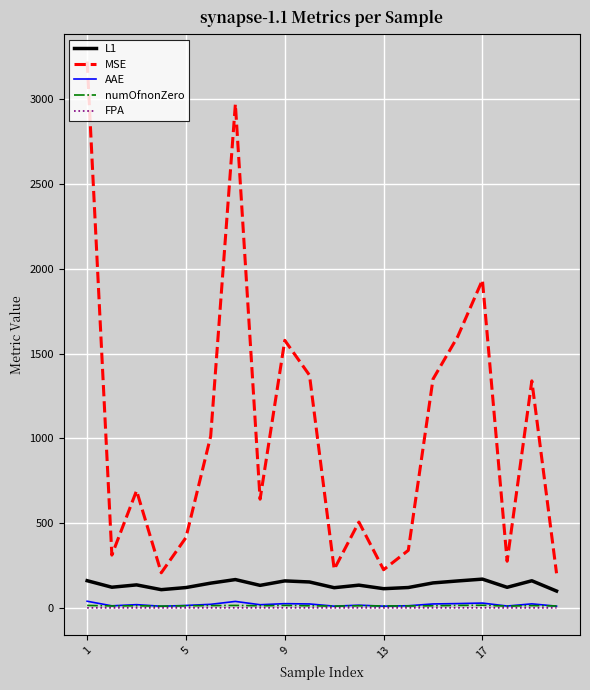

Which series has the widest spread of values?

MSE